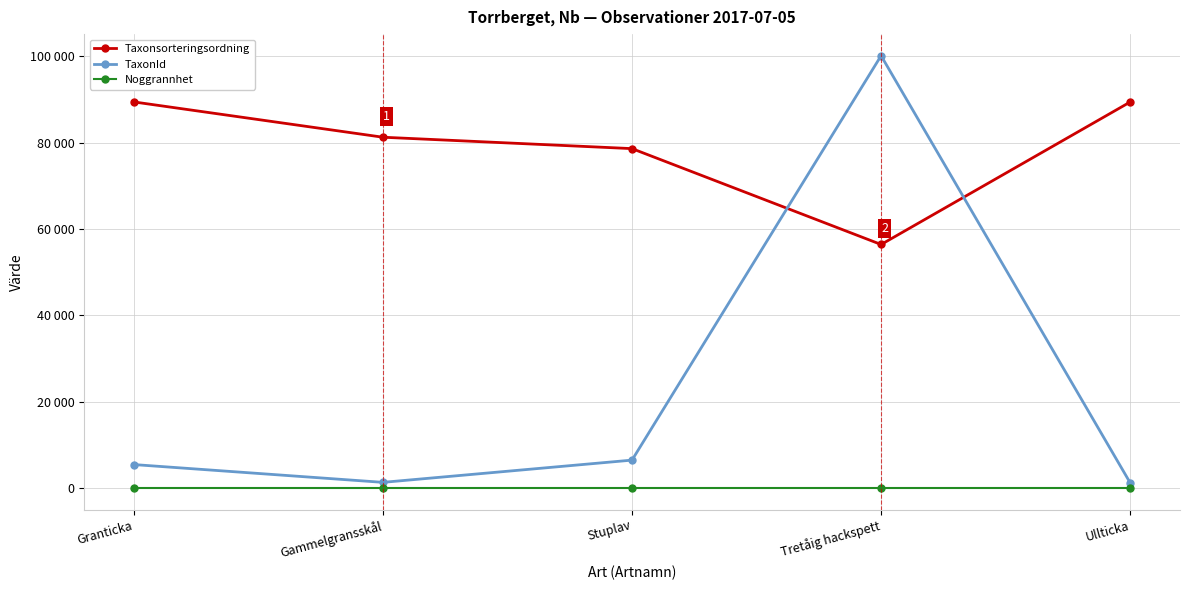

True or false: Noggrannhet and TaxonId intersect in this chart.

False